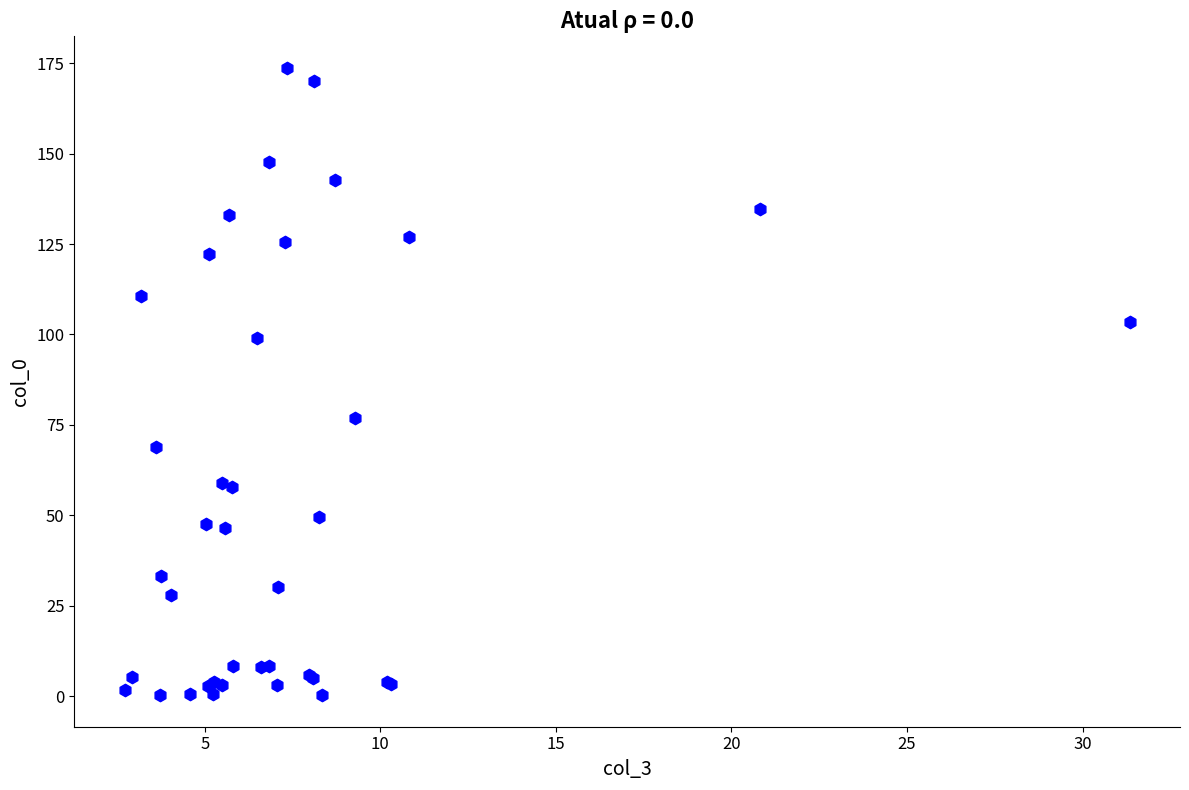

What Y value in the scatter plot is closest to 86?

76.9